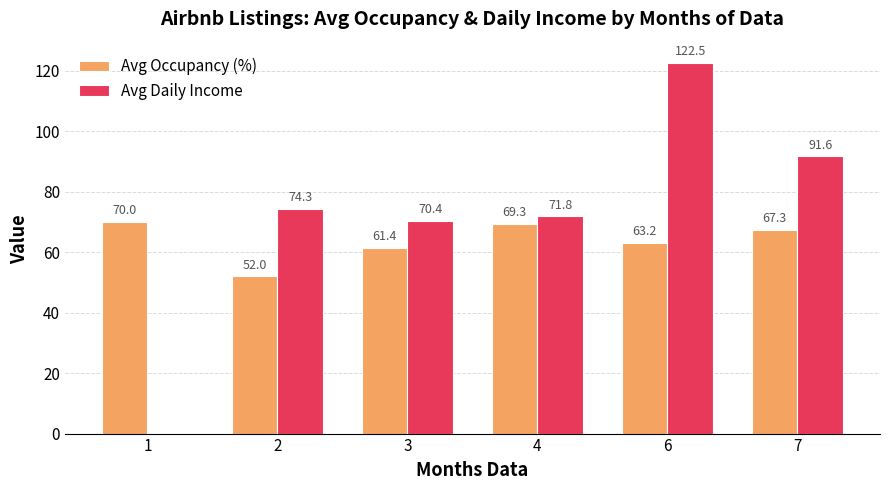

Read the Avg Occupancy (%) value at 4.

69.3